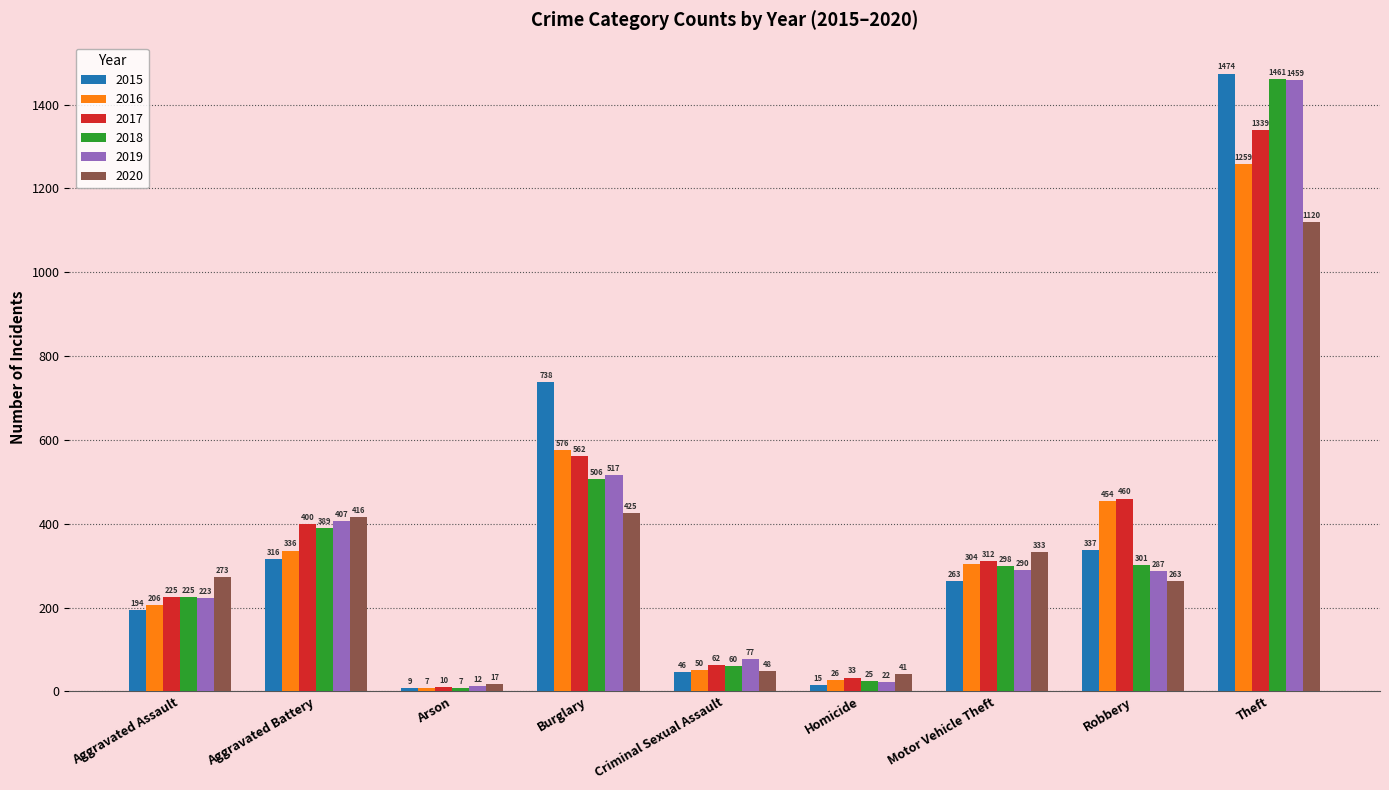

How many groups of bars are there?

9